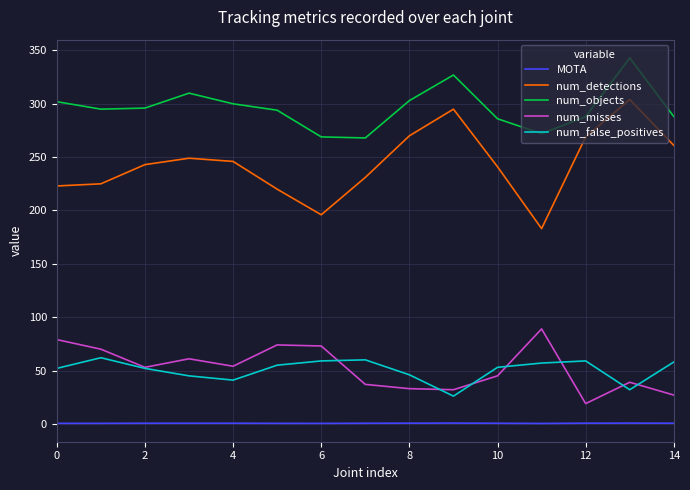

Which series has the largest range (max minus min)?

num_detections